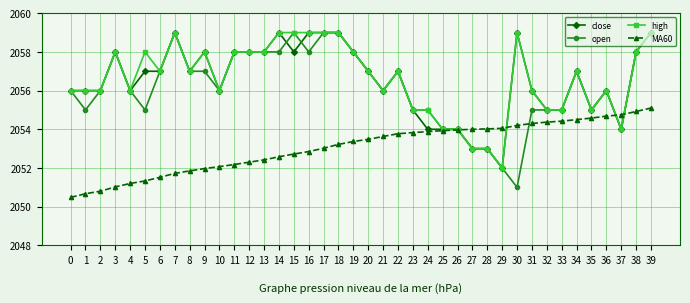

Where is the first local maximum for close?

3